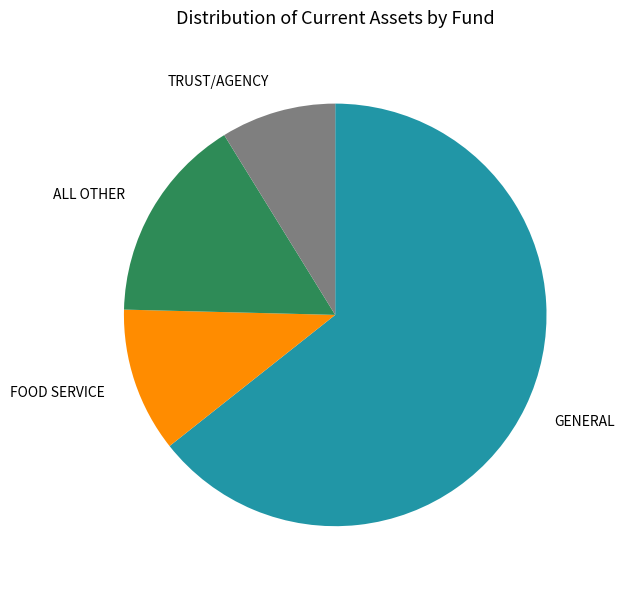

Which slice is the smallest?

TRUST/AGENCY